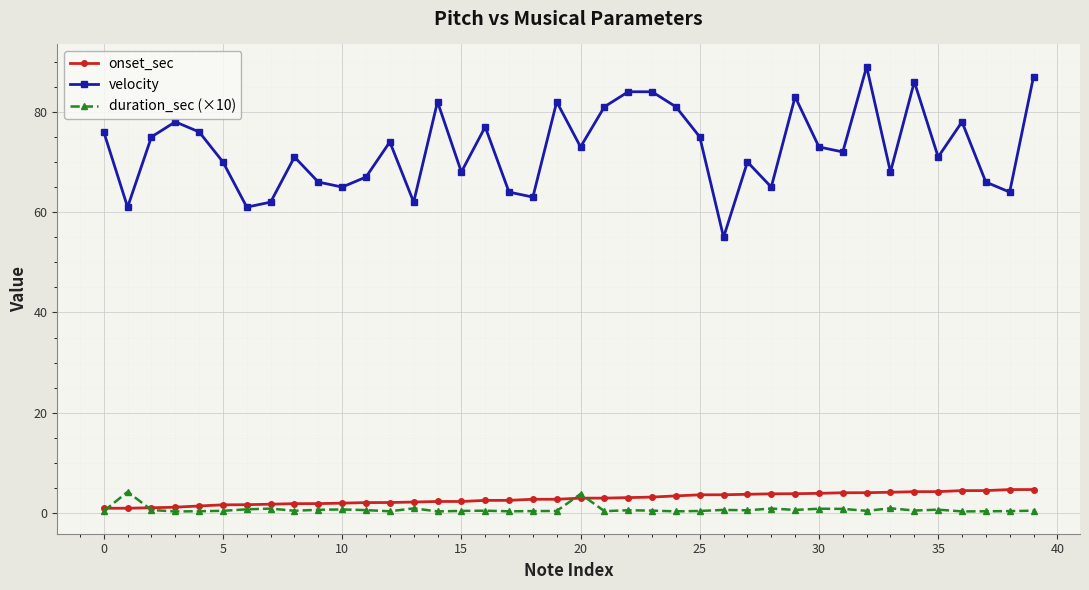

At how many categories does at least one series exceed 38?

40